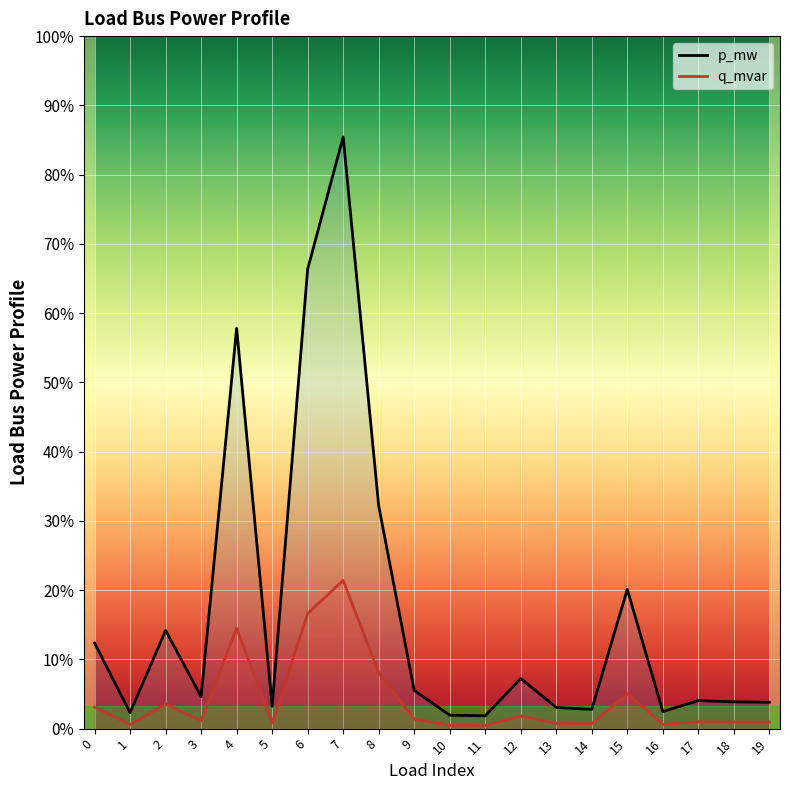

True or false: p_mw and q_mvar intersect in this chart.

False